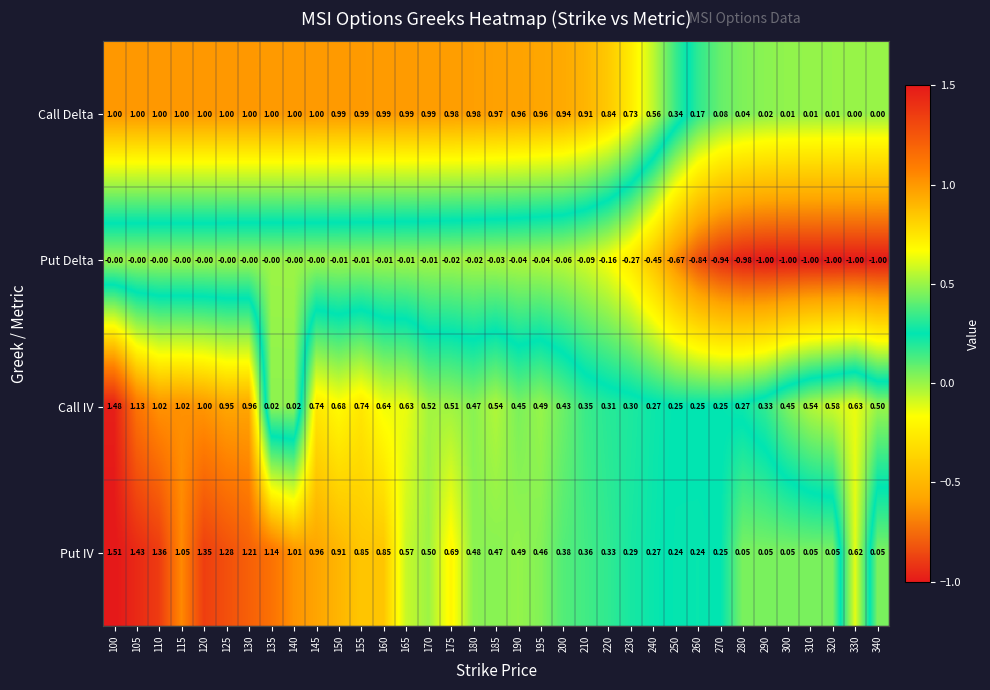

Which series has the largest total across all categories?

Call Delta